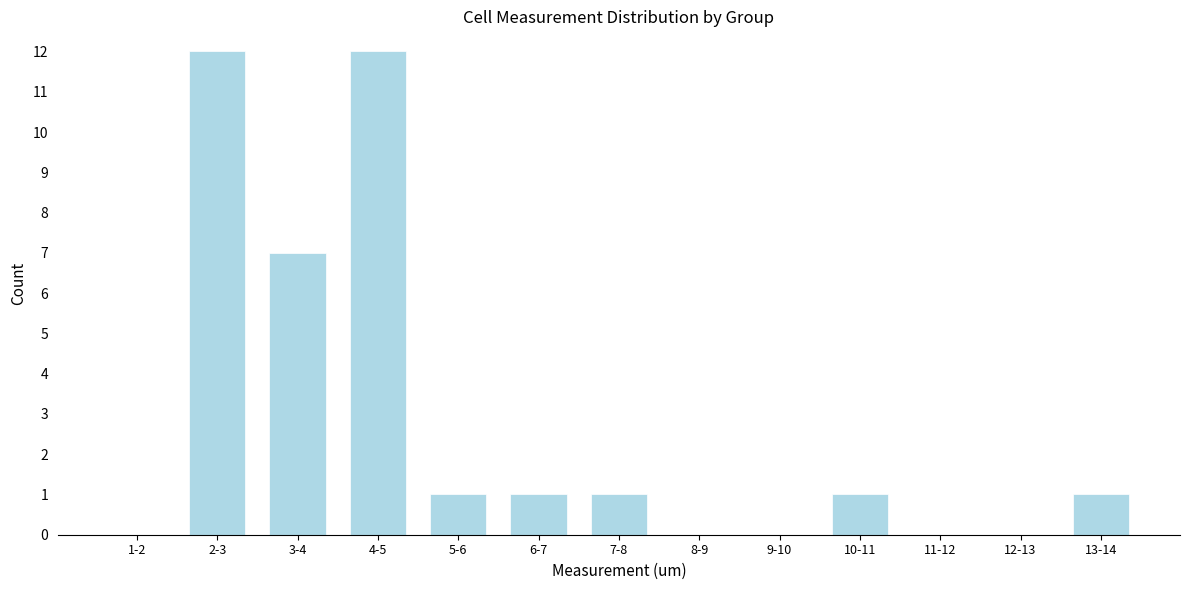

Reading right to left, transcribe all the data shown in this chart.

13-14=1	12-13=0	11-12=0	10-11=1	9-10=0	8-9=0	7-8=1	6-7=1	5-6=1	4-5=12	3-4=7	2-3=12	1-2=0